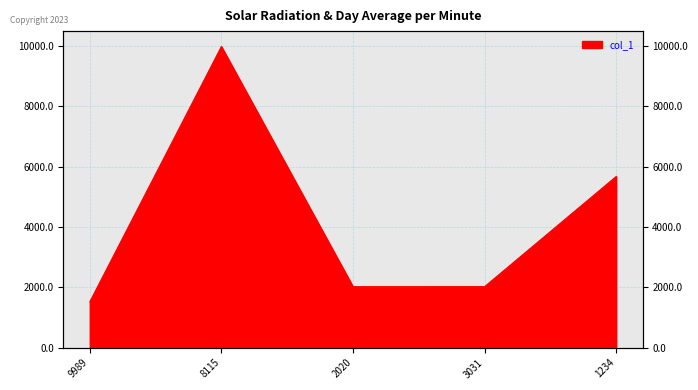

How many lines are shown in the chart?

1